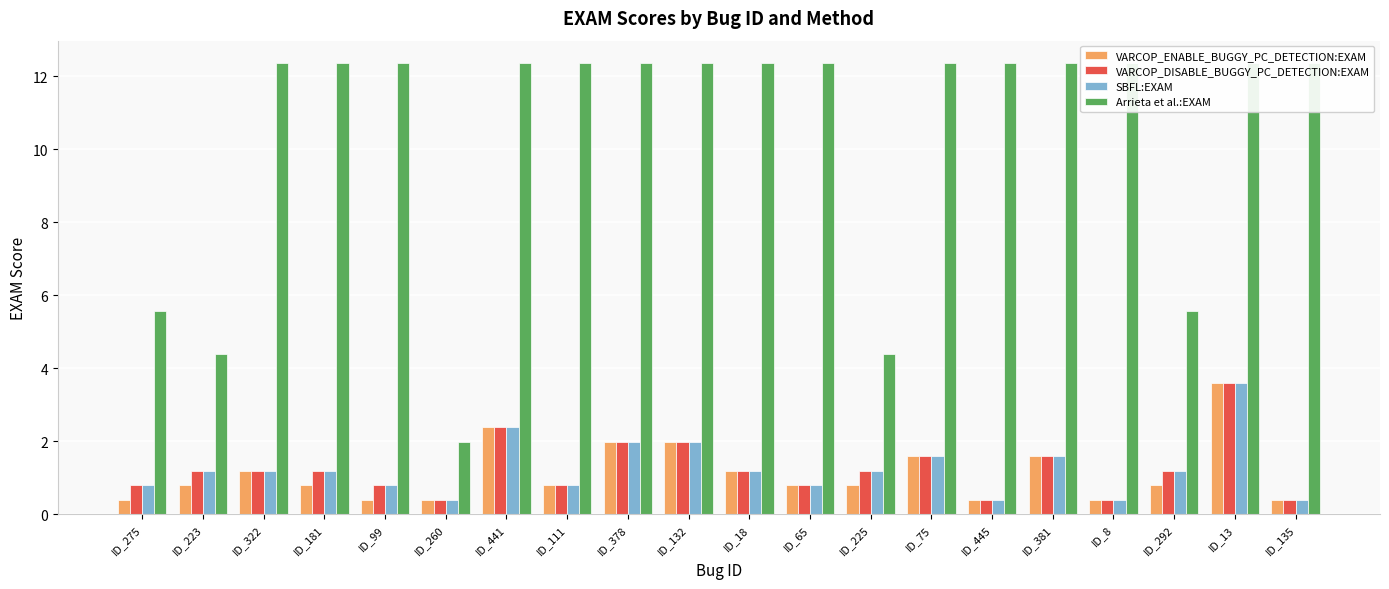

How many distinct data groups are displayed?

4